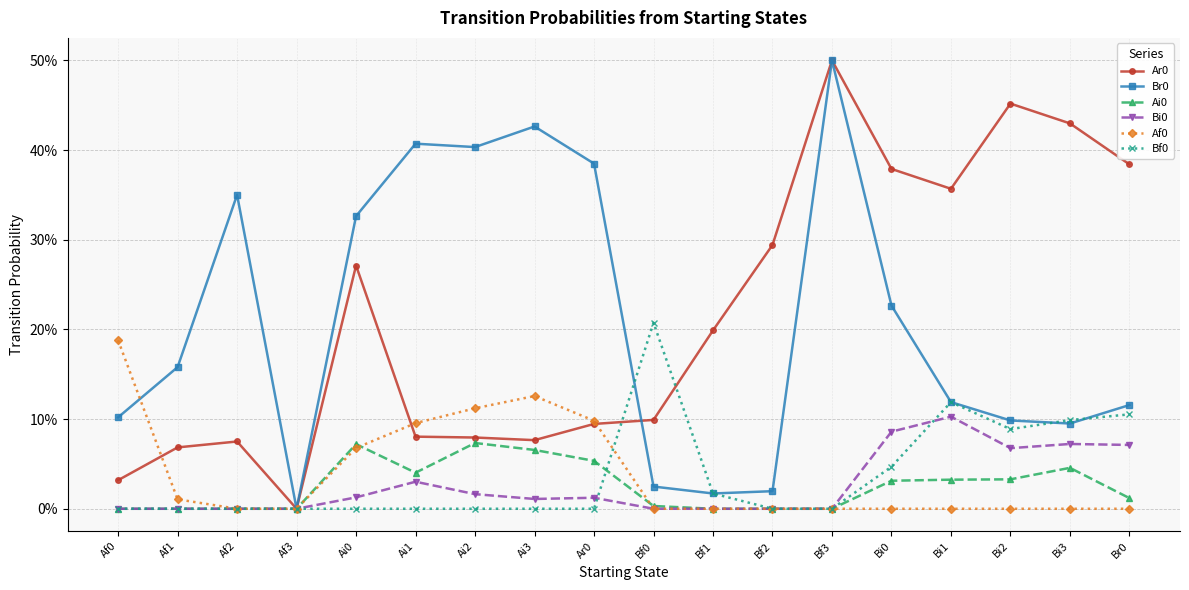

Count the number of data series in this chart.

6